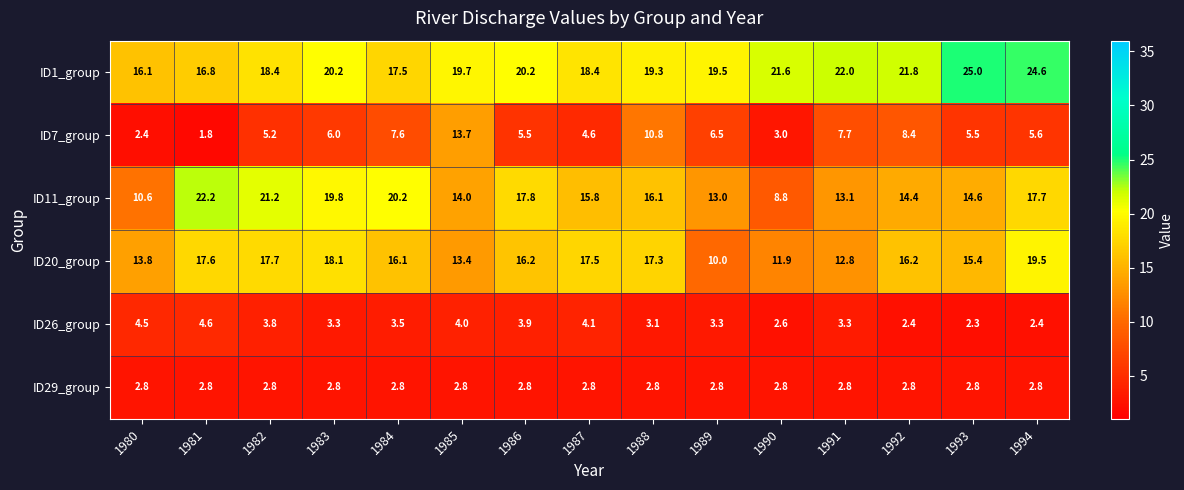

The ID7_group series shows 1.2 at 1981. True or false?

False